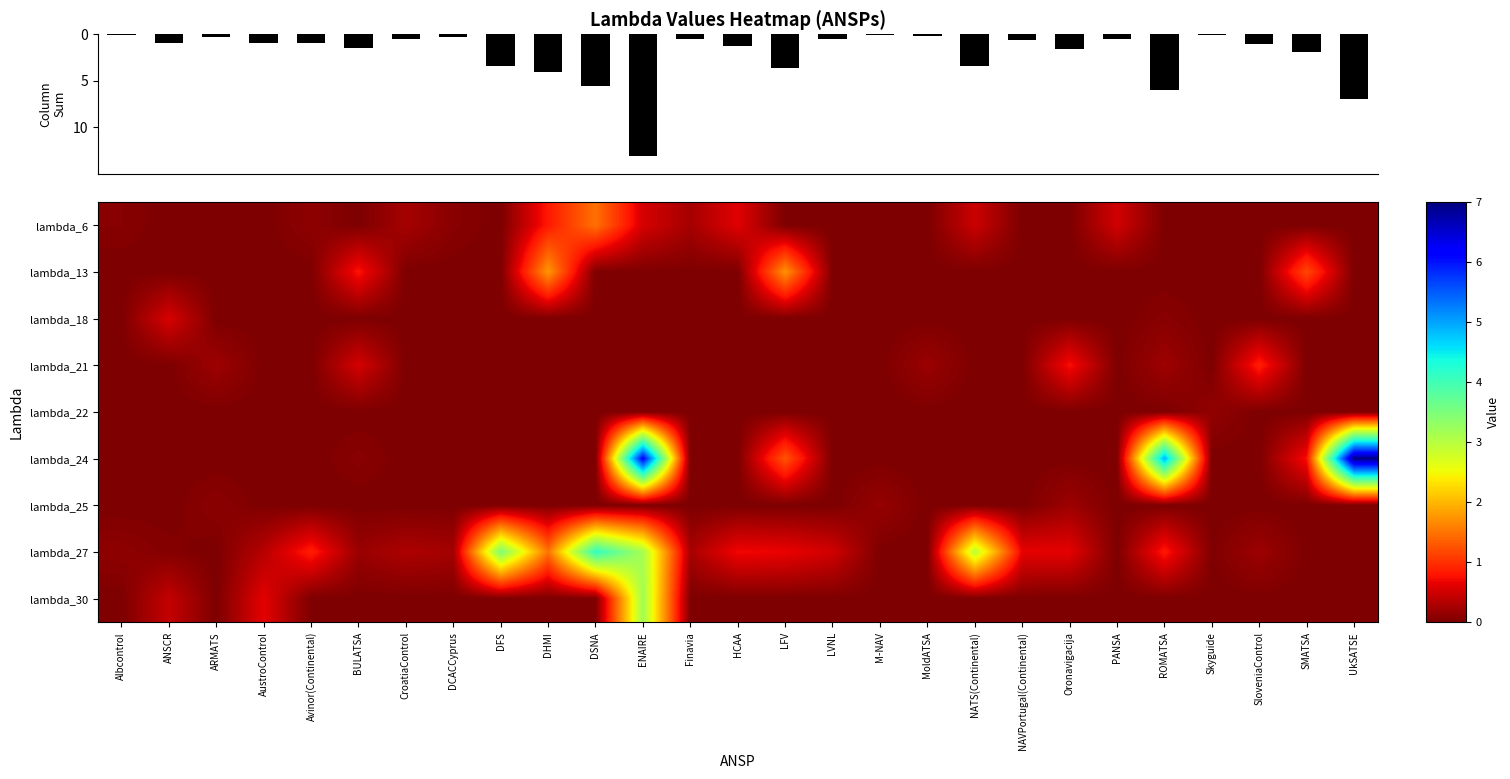

Where is lambda_22 nearest to the value 0?

Albcontrol